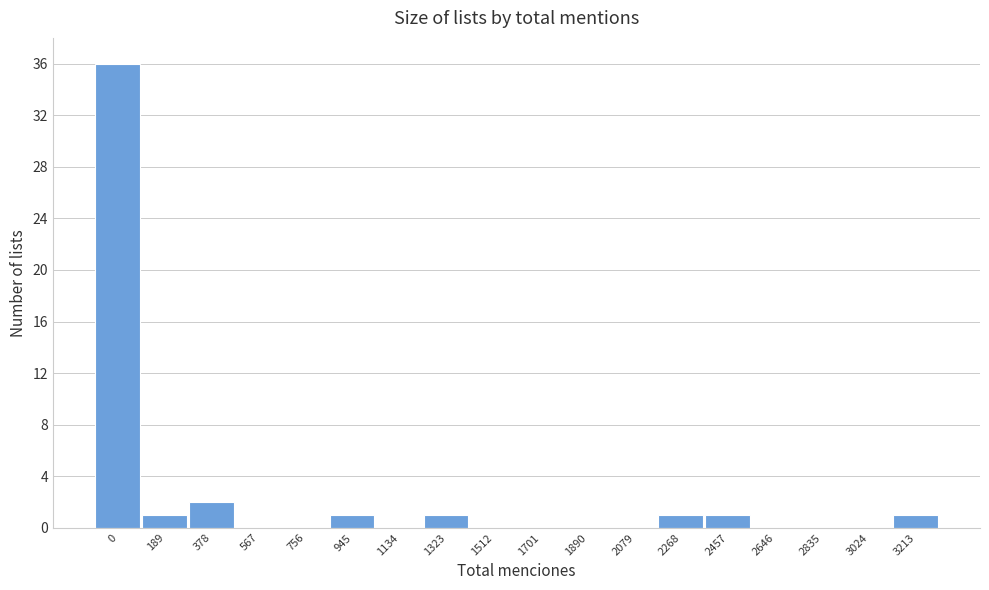

Reading left to right, extract all data points from this chart.

0=36	189=1	378=2	567=0	756=0	945=1	1134=0	1323=1	1512=0	1701=0	1890=0	2079=0	2268=1	2457=1	2646=0	2835=0	3024=0	3213=1